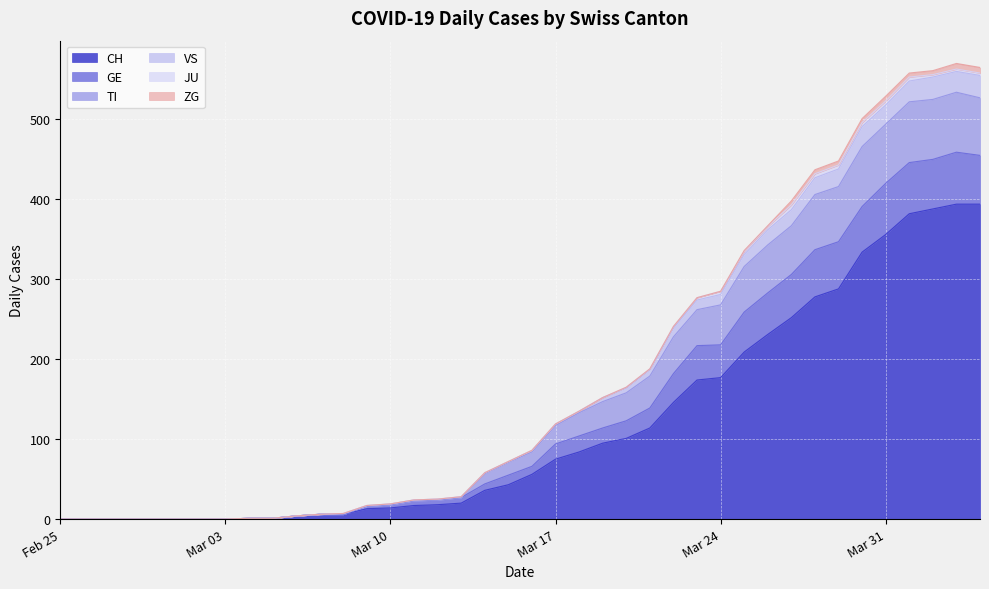

True or false: VS and GE cross at least once.

False